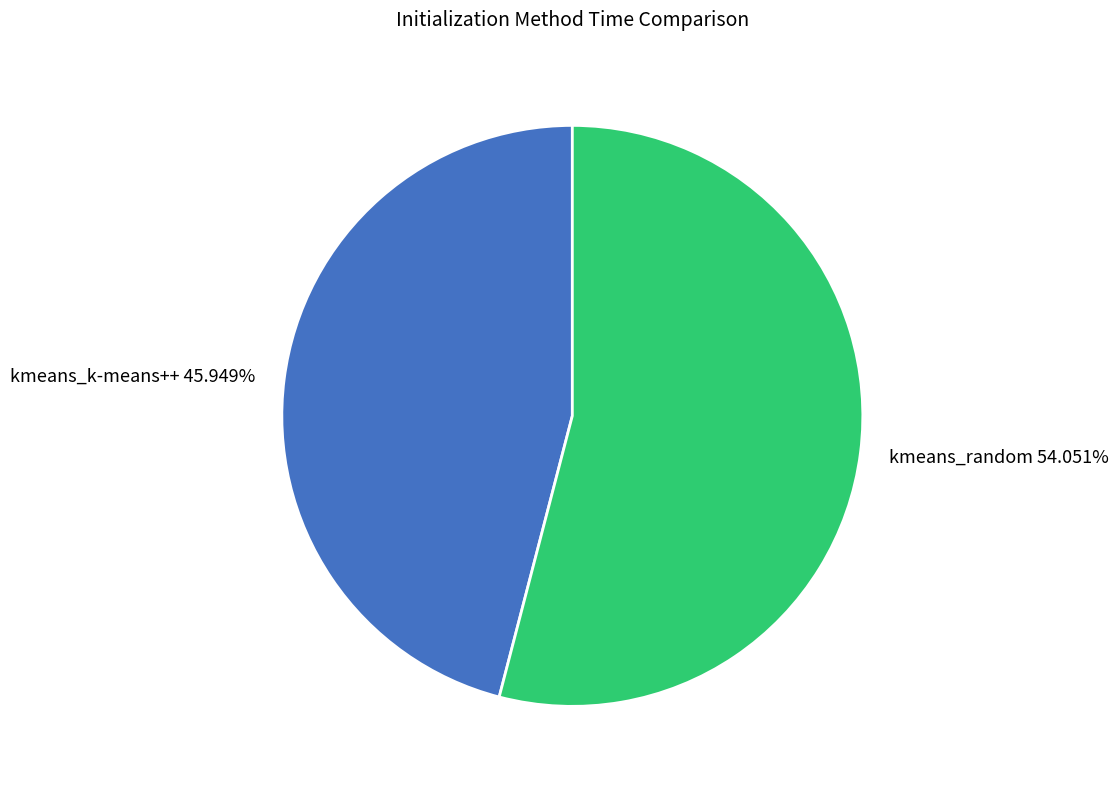

True or false: kmeans_random accounts for 54% of the total.

True